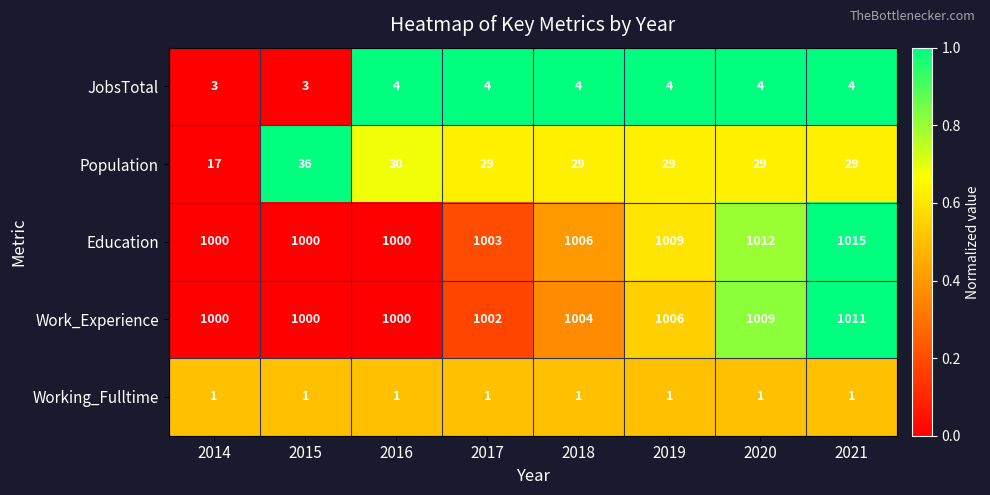

Count the number of data series in this chart.

5